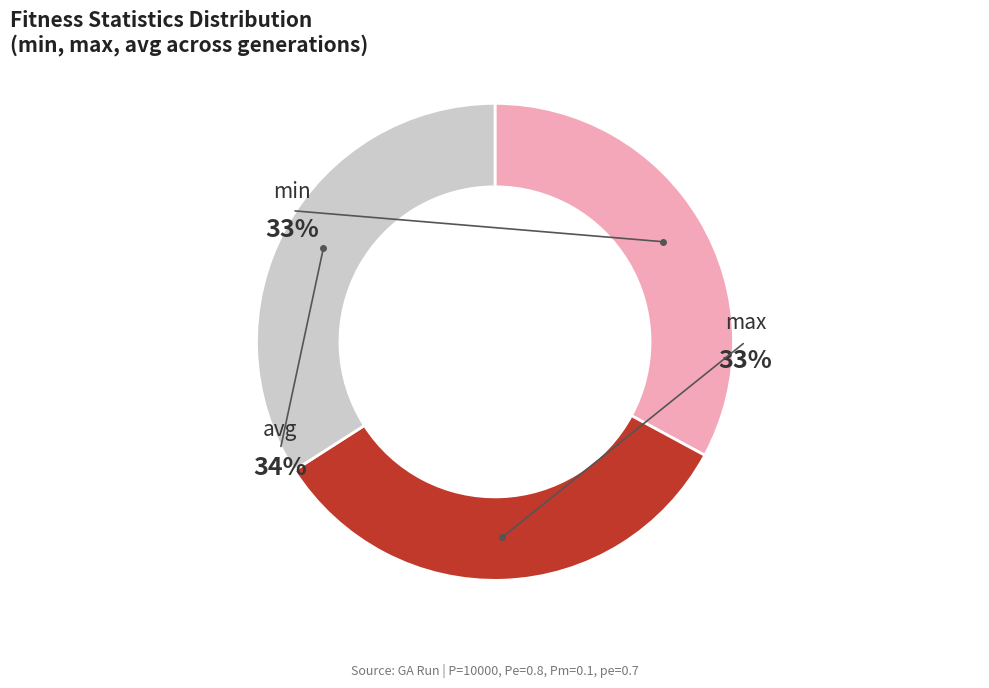

What portion of the pie excludes min?

67.1%